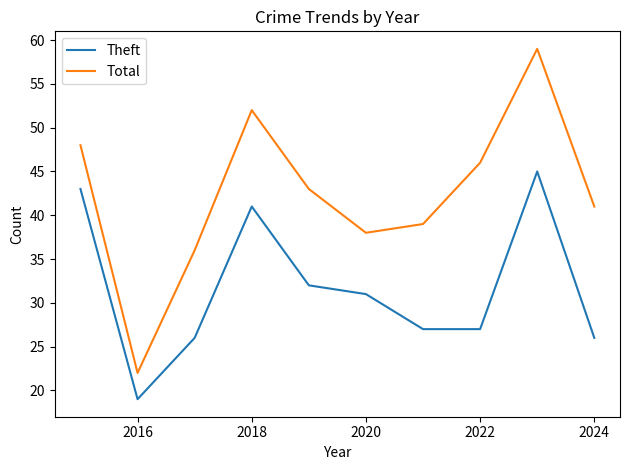

List the series in order of their overall mean, highest first.

Total, Theft